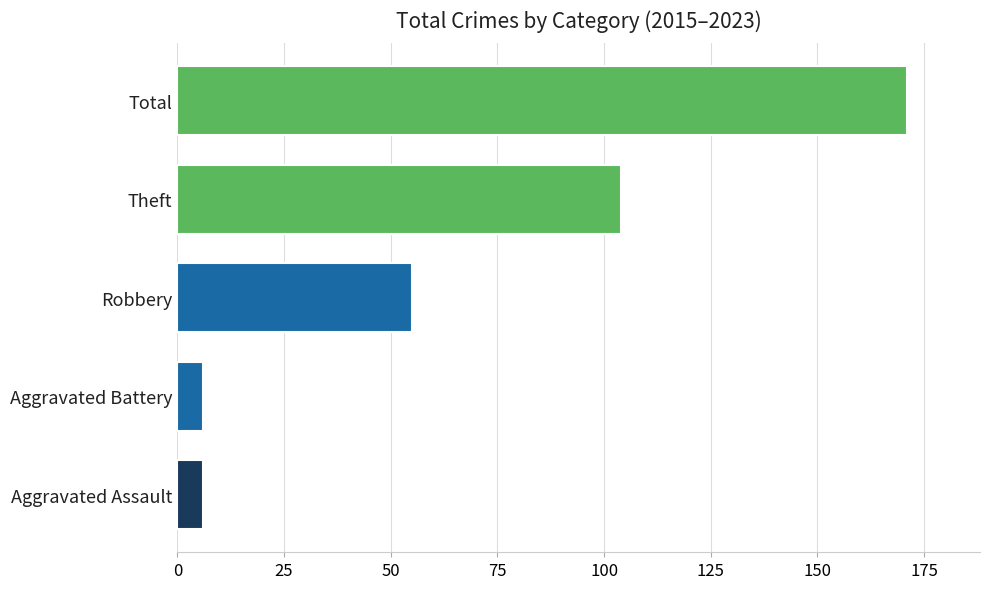

At which label is the value closest to 88?

Theft